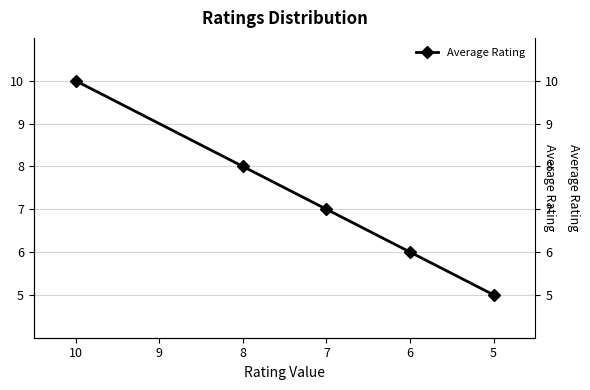

What is the minimum value shown in the chart?

5